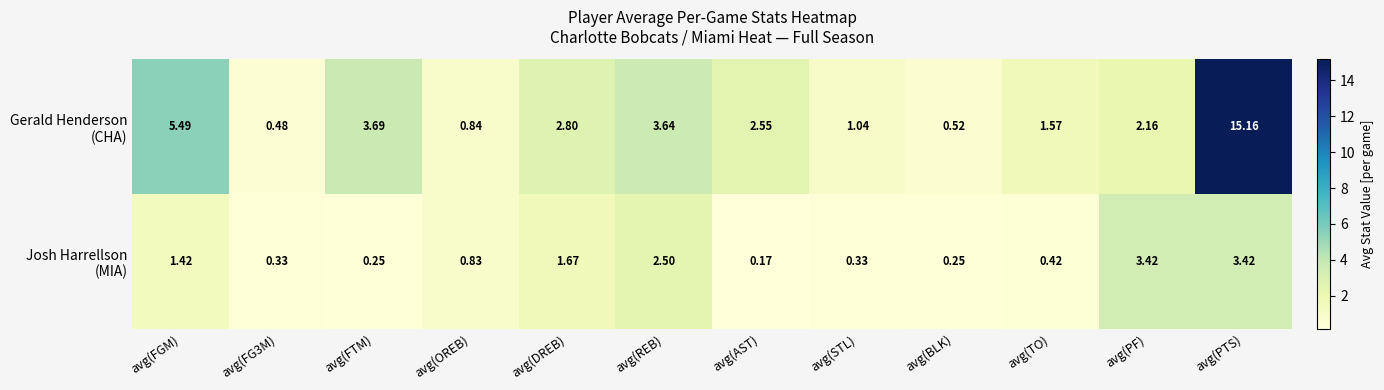

What is the total value across all series at avg(REB)?

6.1